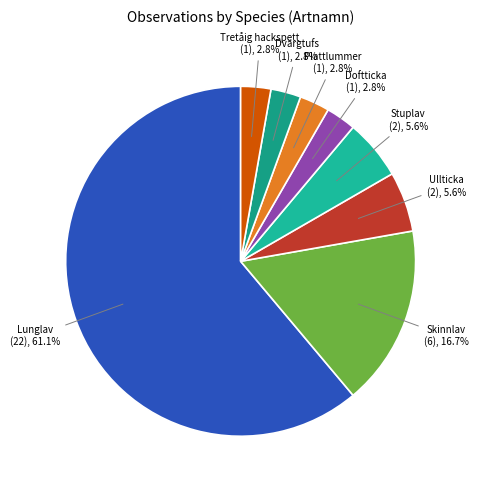

Does Lunglav represent more than half of the total?

Yes